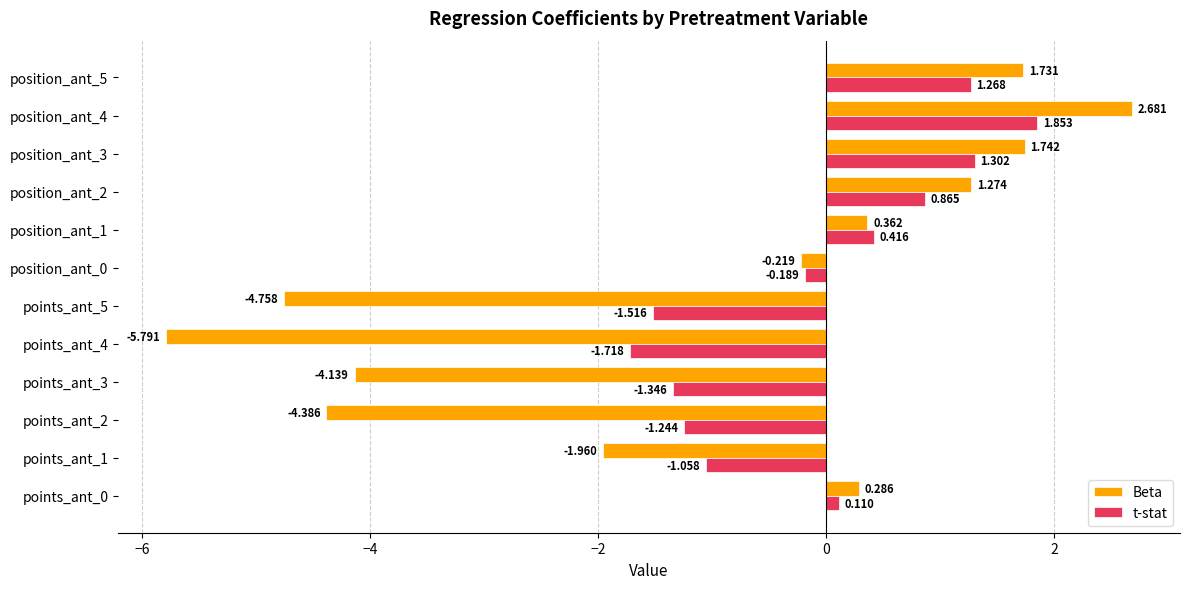

Which series has the largest range (max minus min)?

Beta